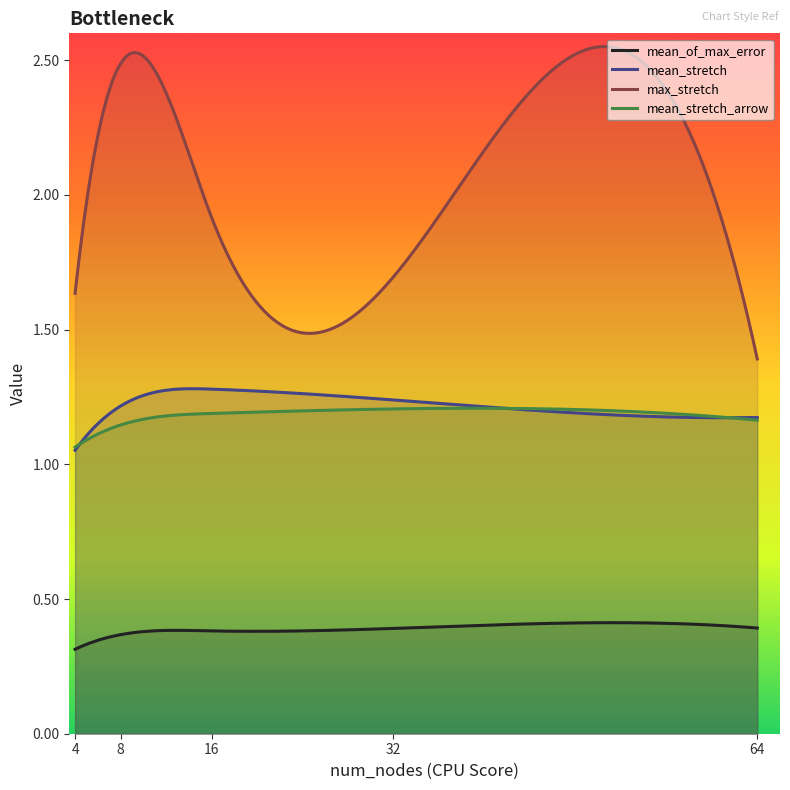

True or false: mean_of_max_error has a value of 0.7 at 64.

False